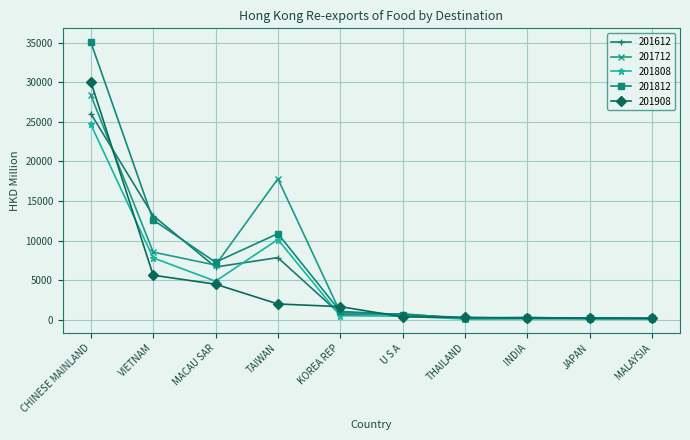

How many series are shown in this chart?

5